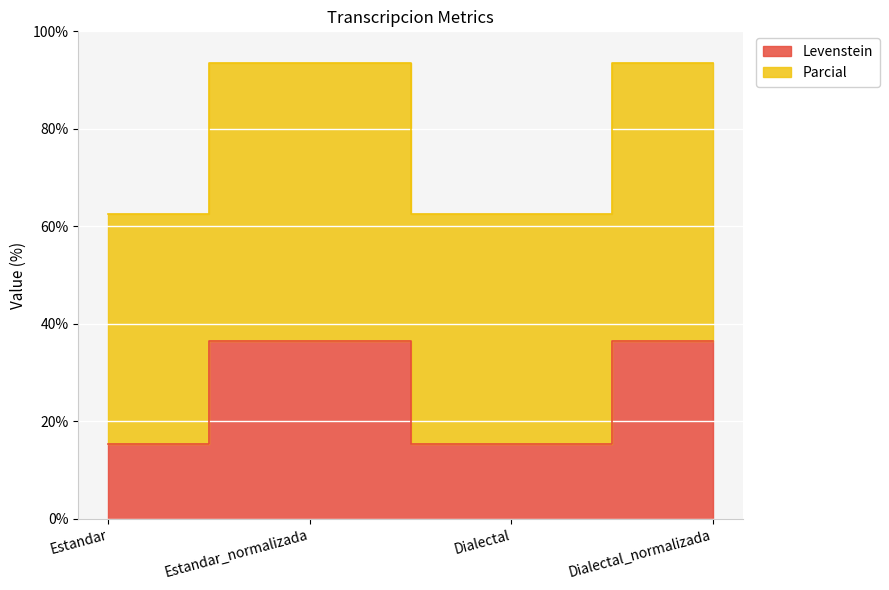

At which label does Parcial reach its minimum?

Estandar